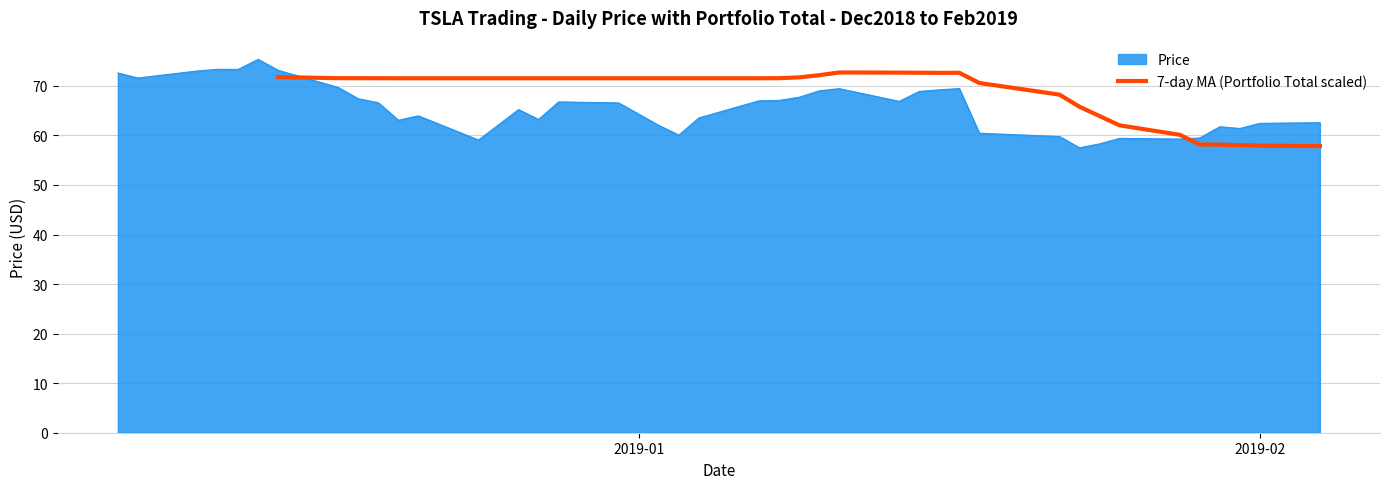

What is the highest value of the 7-day MA (Portfolio Total scaled) series?

72.7